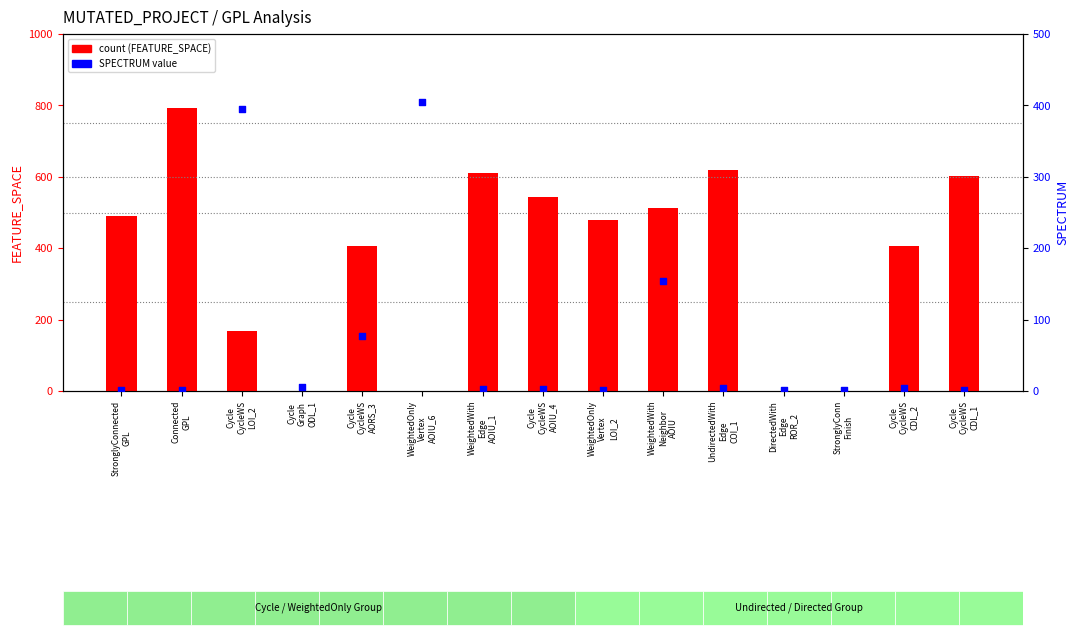

Which series contains the highest Y value?

count